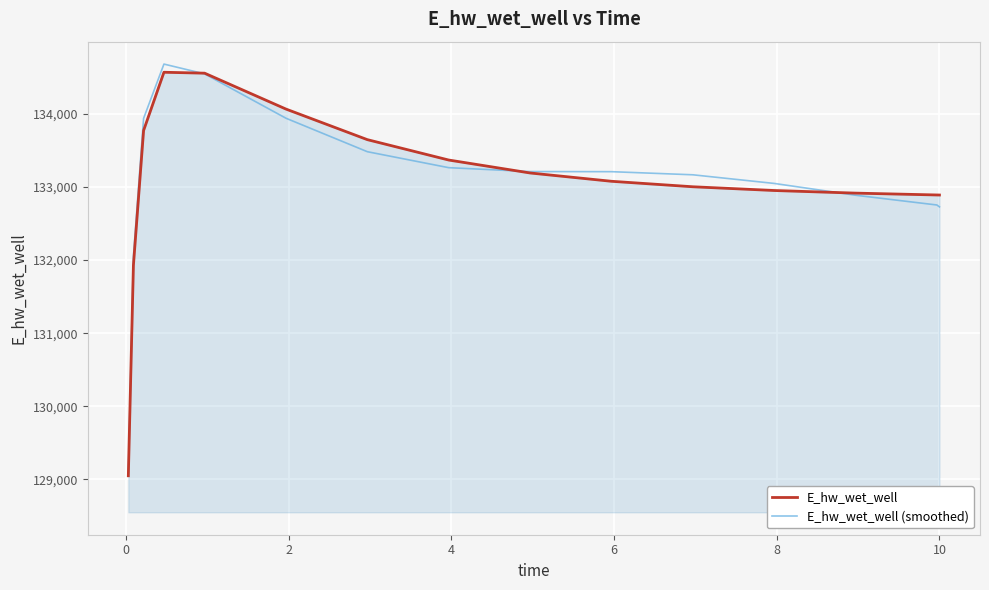

What is the maximum value shown in the chart?

134681.6